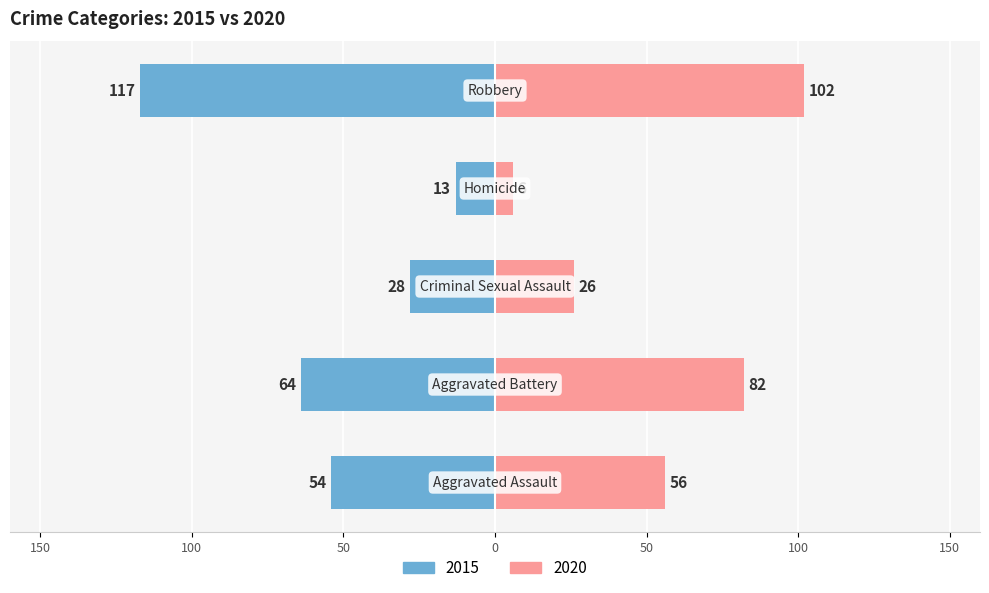

The value of 2020 at Homicide is 6. True or false?

True